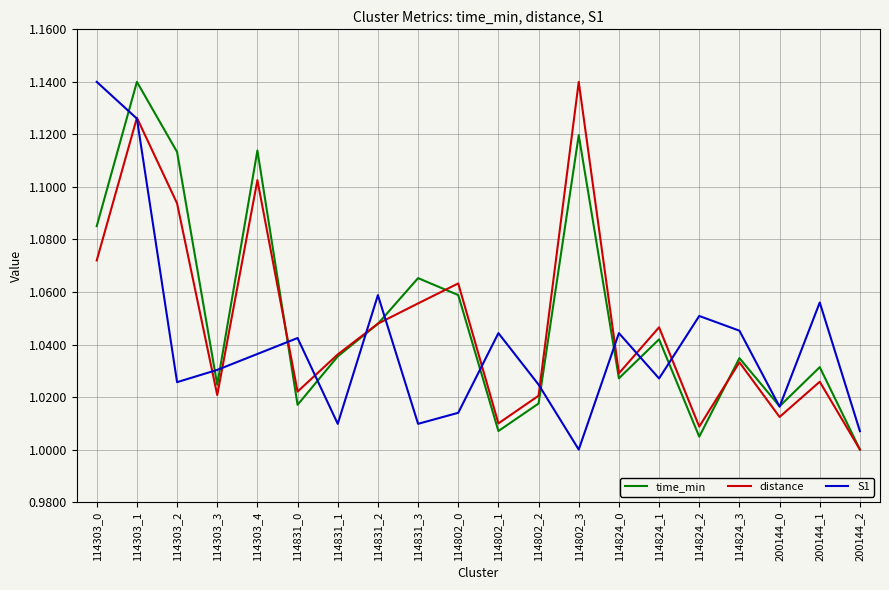

What is the total value across all series at 114303_4?

3.3